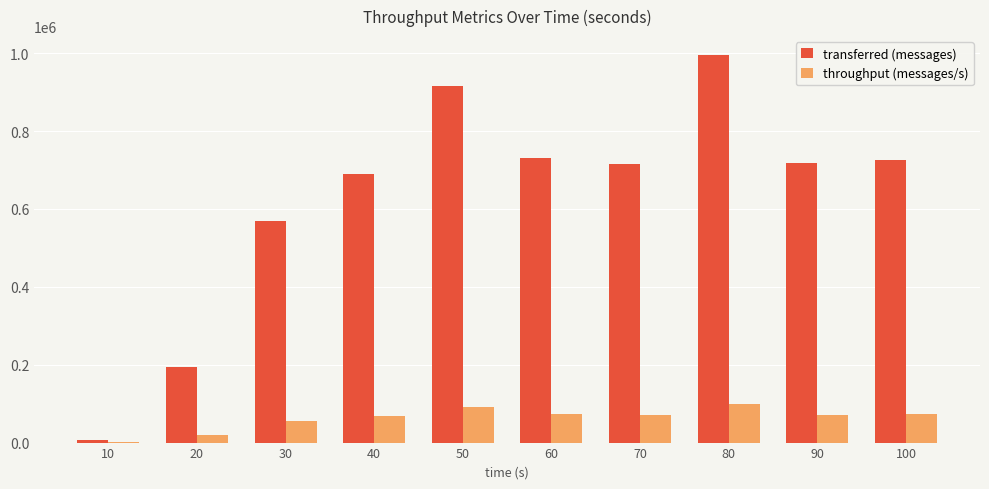

What value does the throughput (messages/s) series have at 90, to the nearest 100?

71600